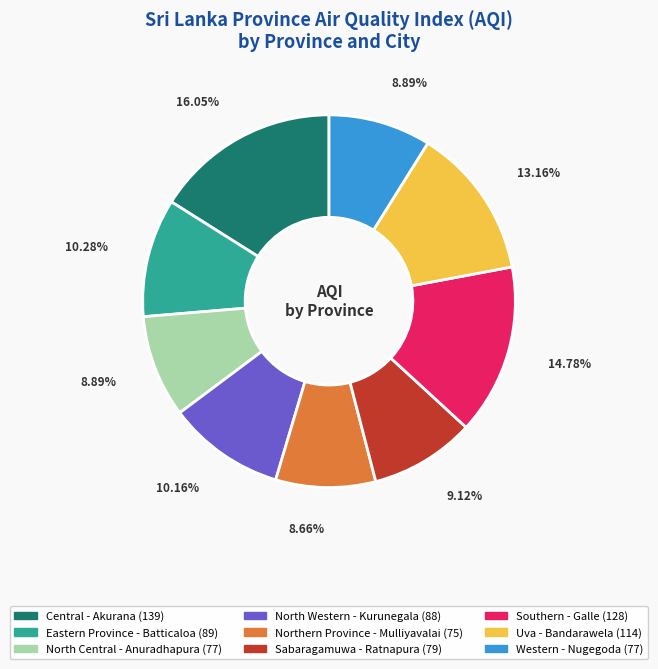

To the nearest percent, what percentage of the pie is Central?

16%